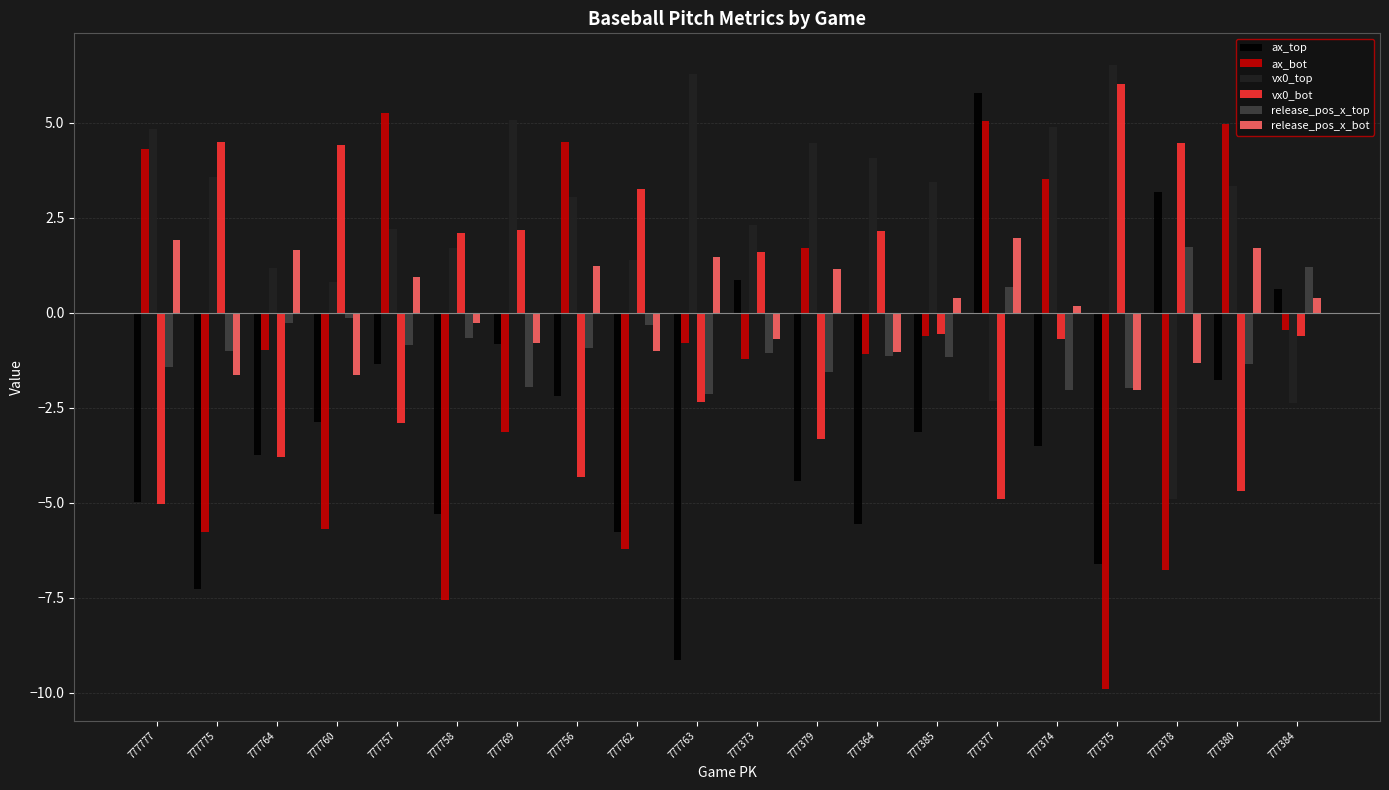

True or false: release_pos_x_bot has a value of 2.0 at 777377.

True